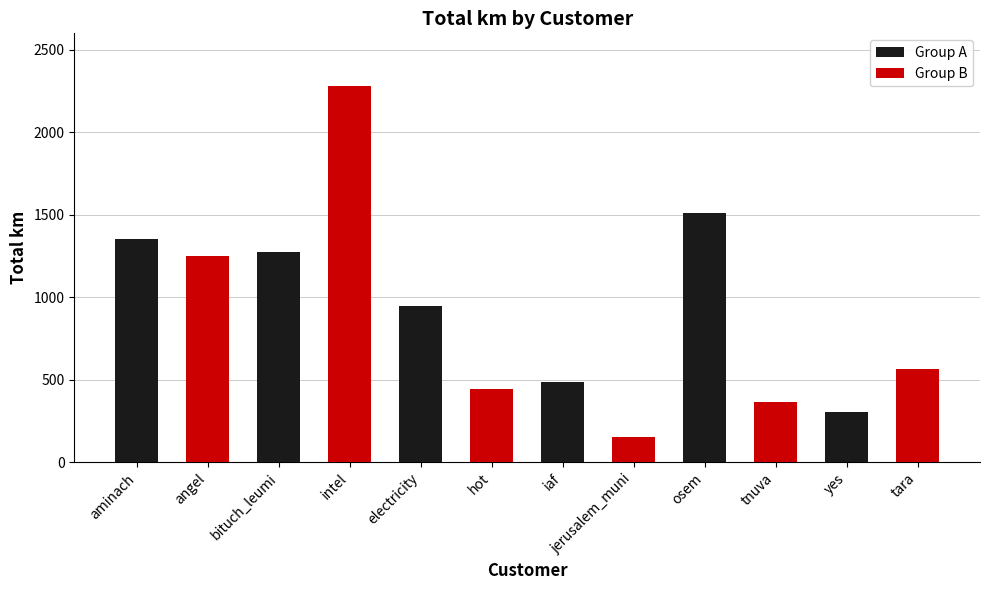

Reading left to right, transcribe all the data shown in this chart.

1352.3	1249.5	1271.7	2281.1	944.3	446.8	488.9	154.1	1509.3	365.8	307.3	563.5